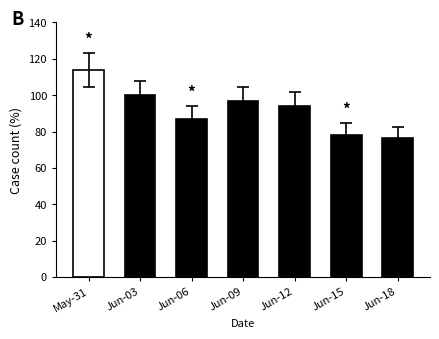

List the labels in order of value, smallest first.

Jun-18, Jun-15, Jun-06, Jun-12, Jun-09, Jun-03, May-31